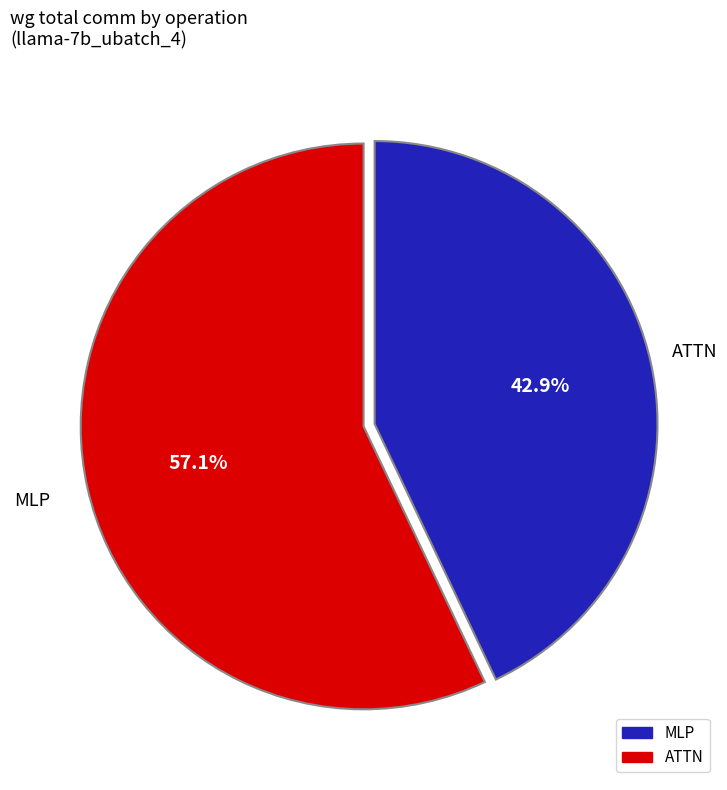

Is there a majority slice in this chart?

Yes